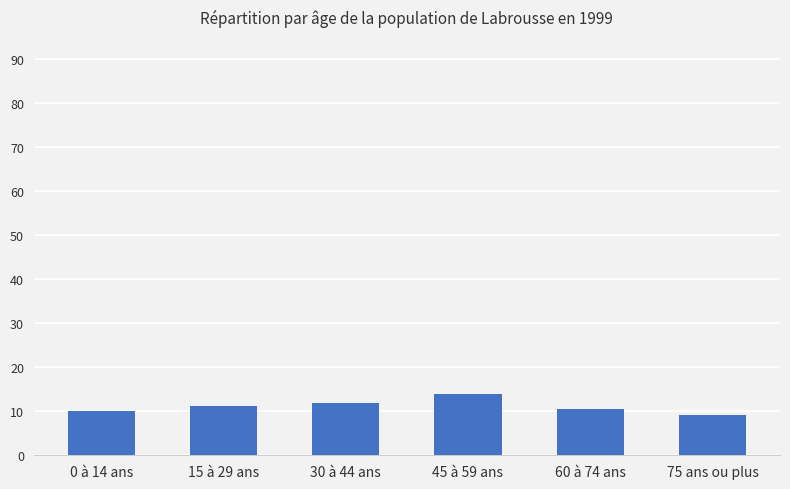

What is the value of the 5th bar from the left?

10.4